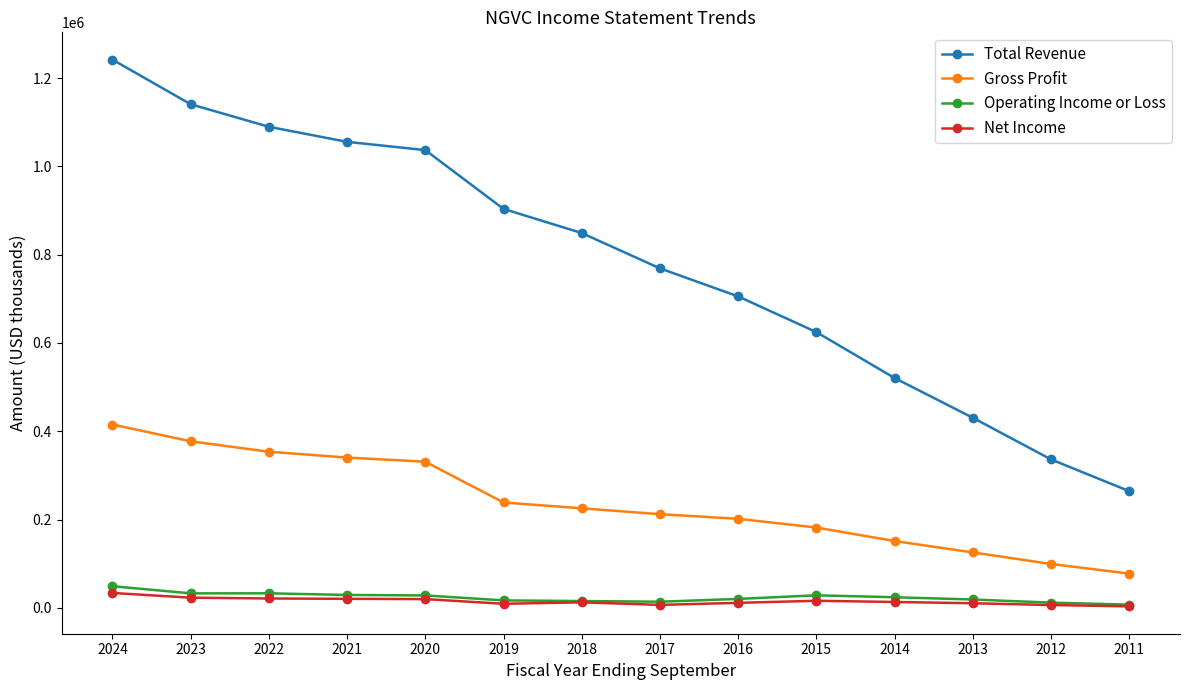

True or false: Total Revenue has more than 2 points higher than both neighbors.

False